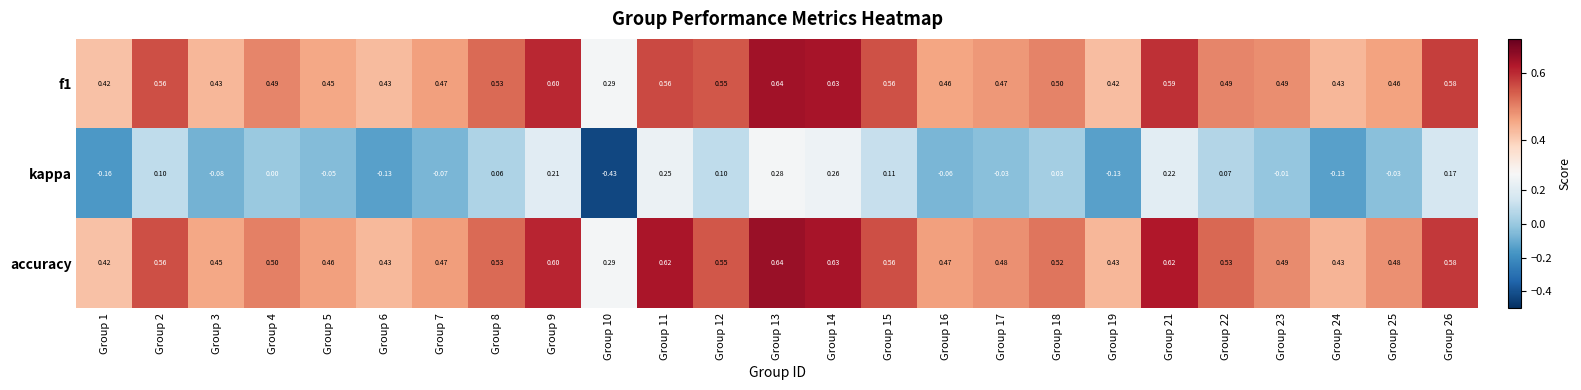

What is the spread (max minus min) of values at Group 22?

0.5